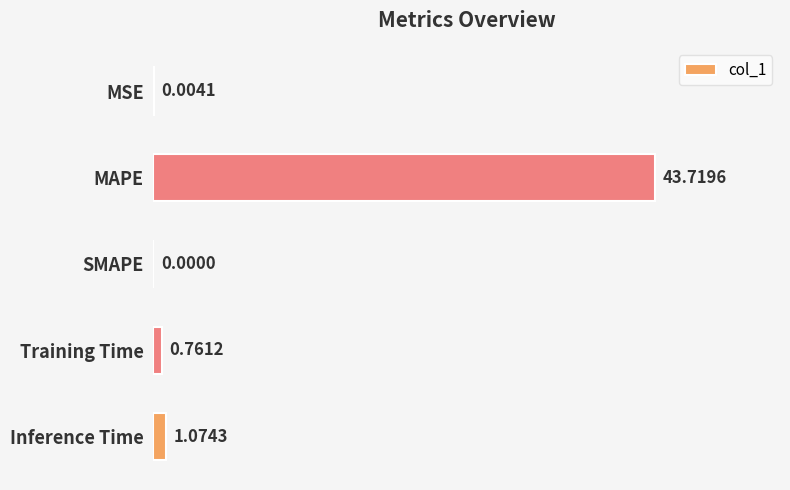

What is the sum of the values at Inference Time and MAPE?

44.8